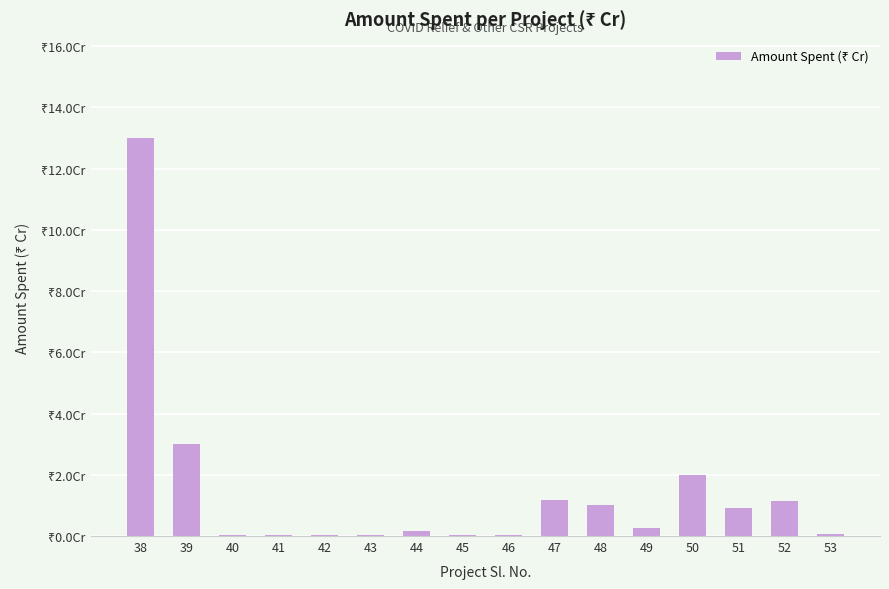

What is the sum of all values?

22.9